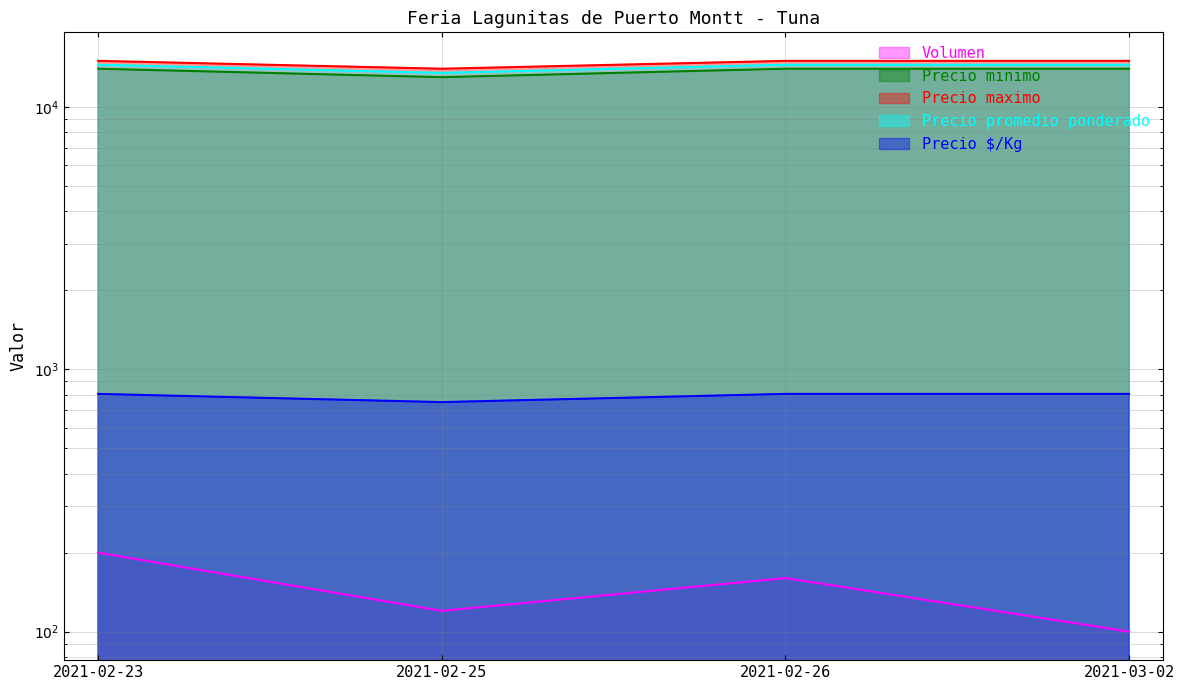

How many values in the Precio maximo series are below 15000?

1